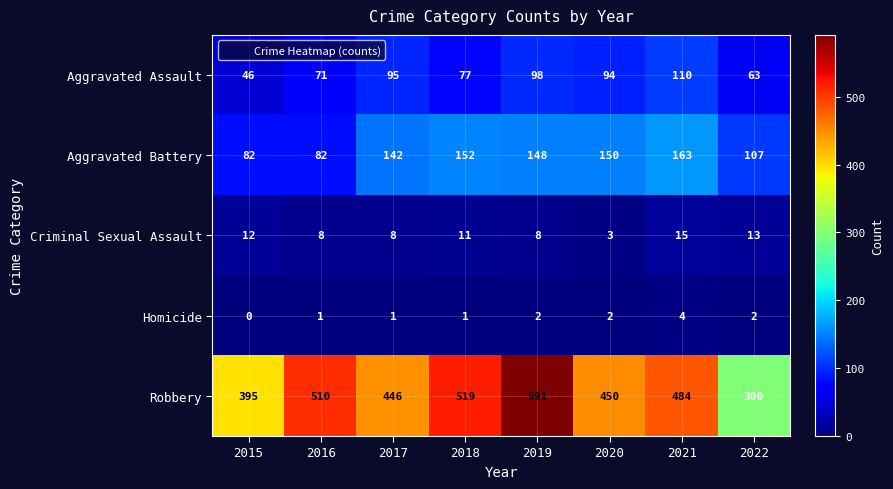

The value of Robbery at 2022 is 180. True or false?

False